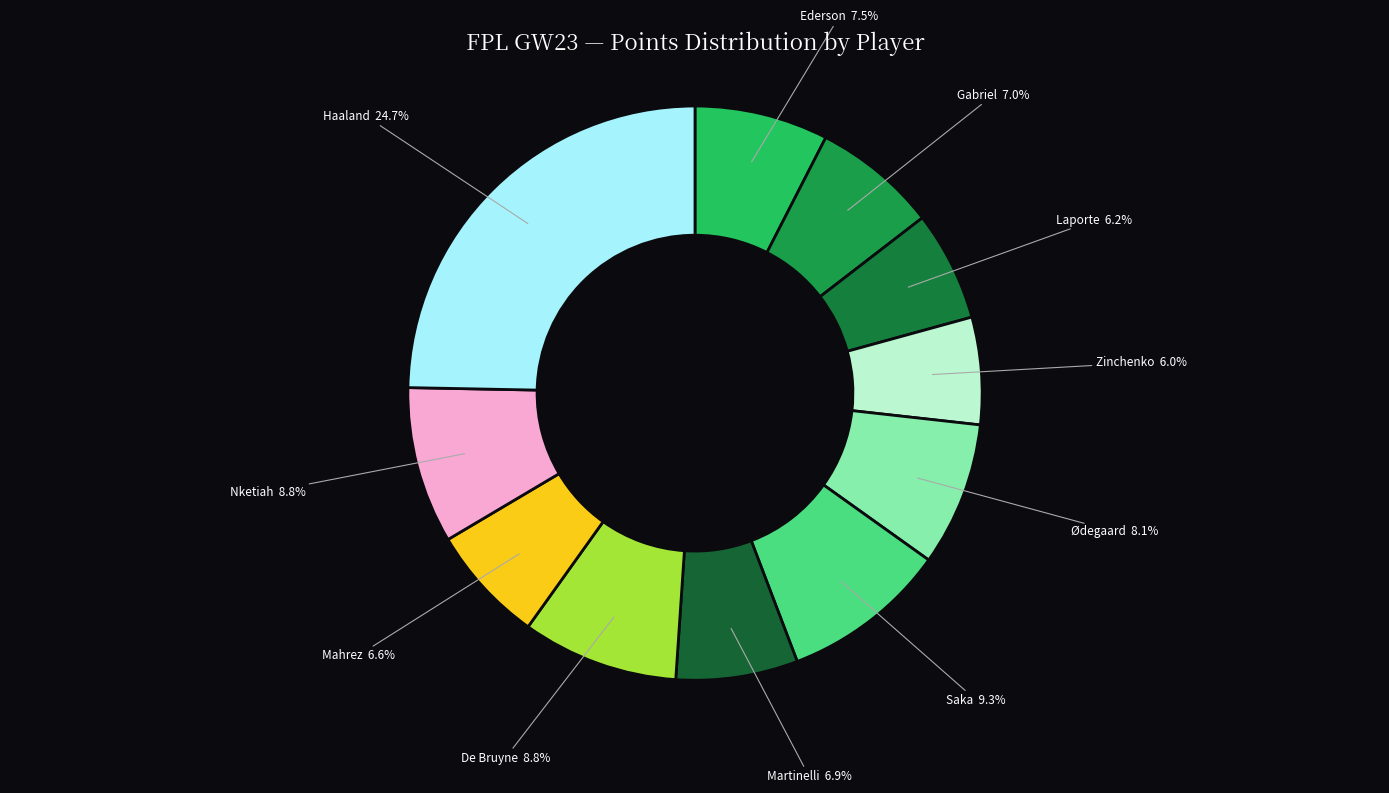

How many segments does this pie chart have?

11